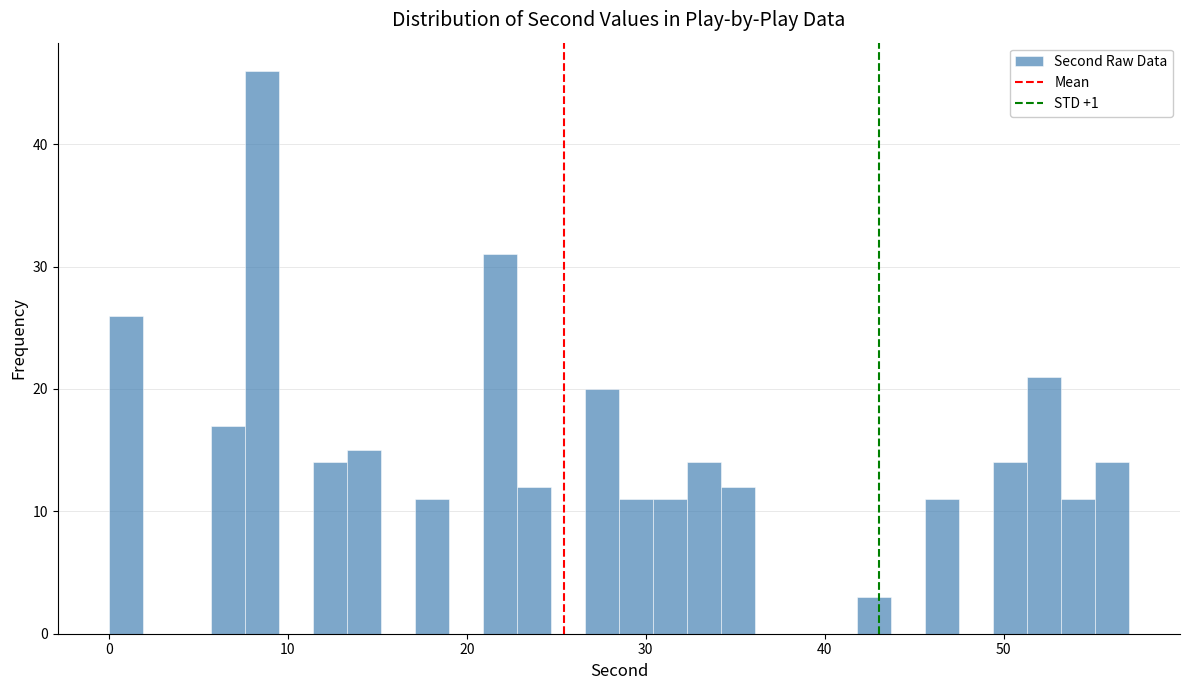

Read against the x-axis, roughly where is the centre of the tallest bar?

9